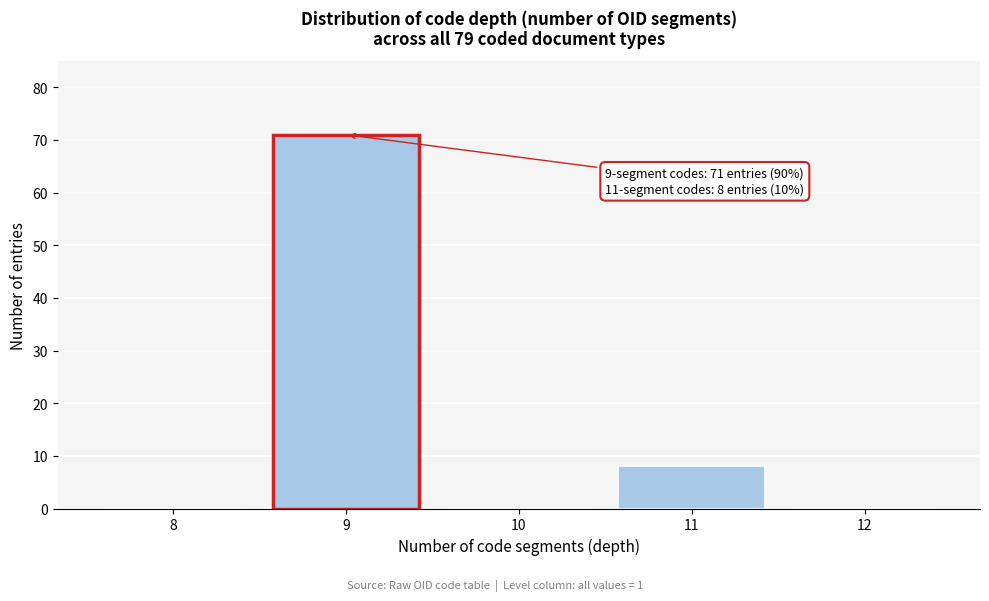

Reading left to right, extract all data points from this chart.

8=0	9=71	10=0	11=8	12=0